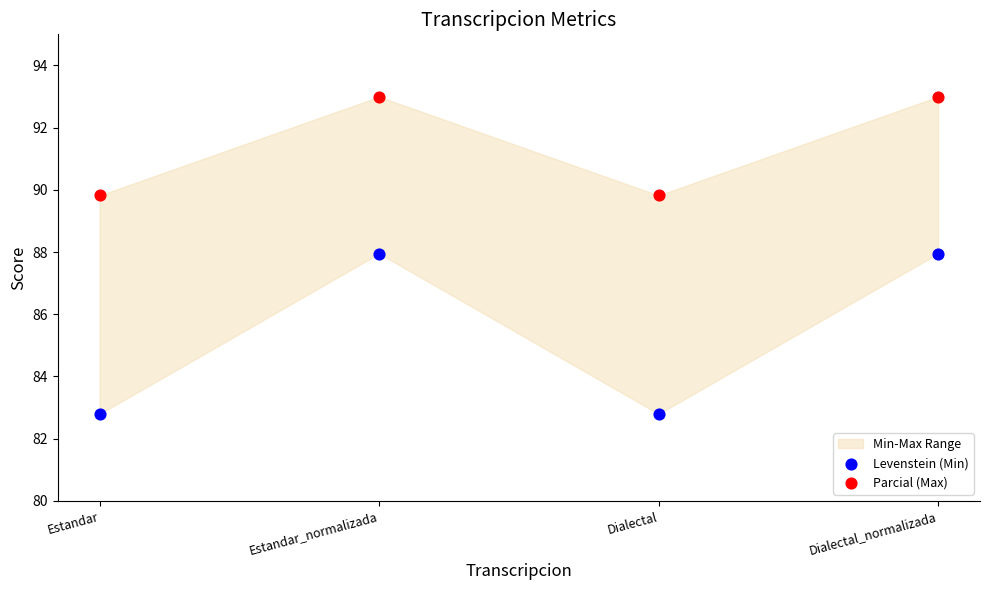

Which series has the widest spread of Y values?

Levenstein (Min)